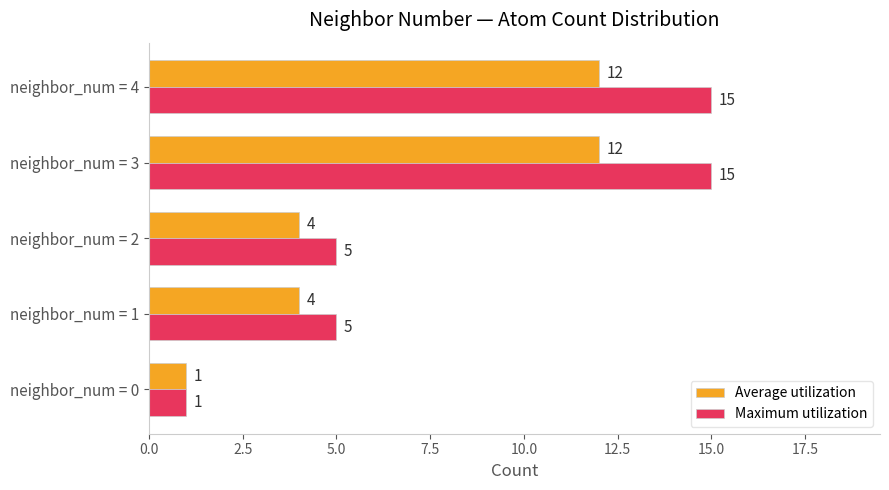

At how many categories does at least one series exceed 13?

2